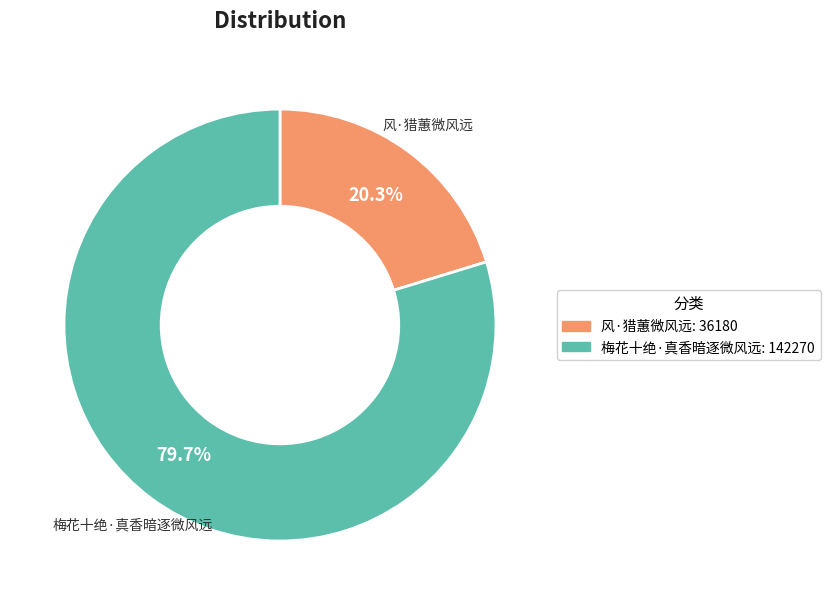

Which slice represents more than half of the pie?

梅花十绝·真香暗逐微风远